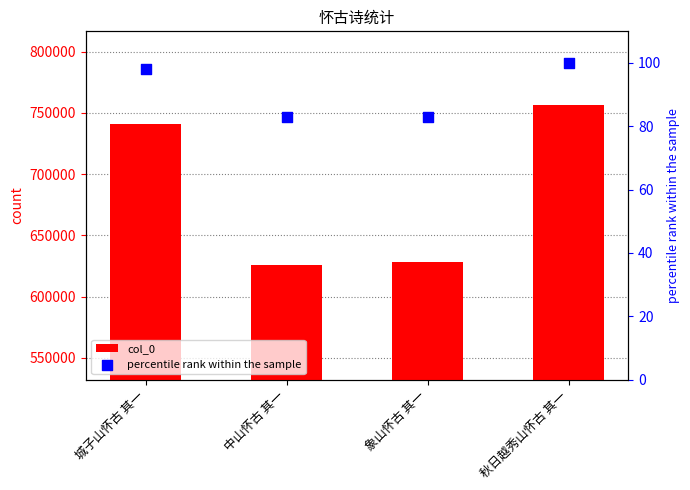

What is the total value across all series at 象山怀古 其一?

628364.1